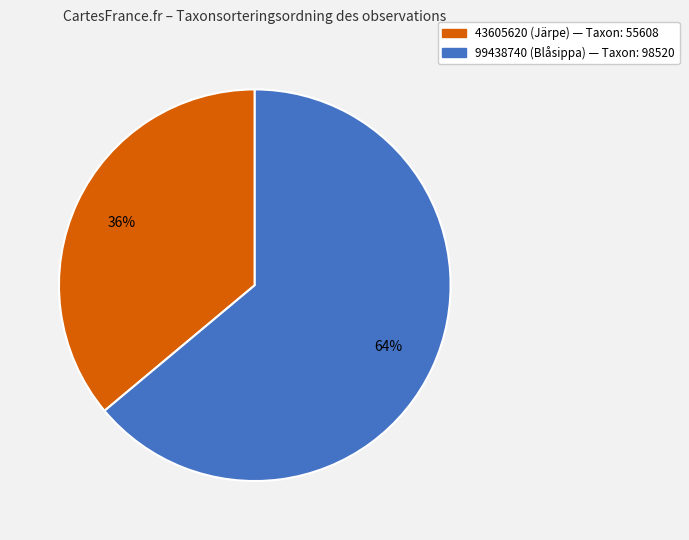

To the nearest percent, what is the average slice percentage?

50%